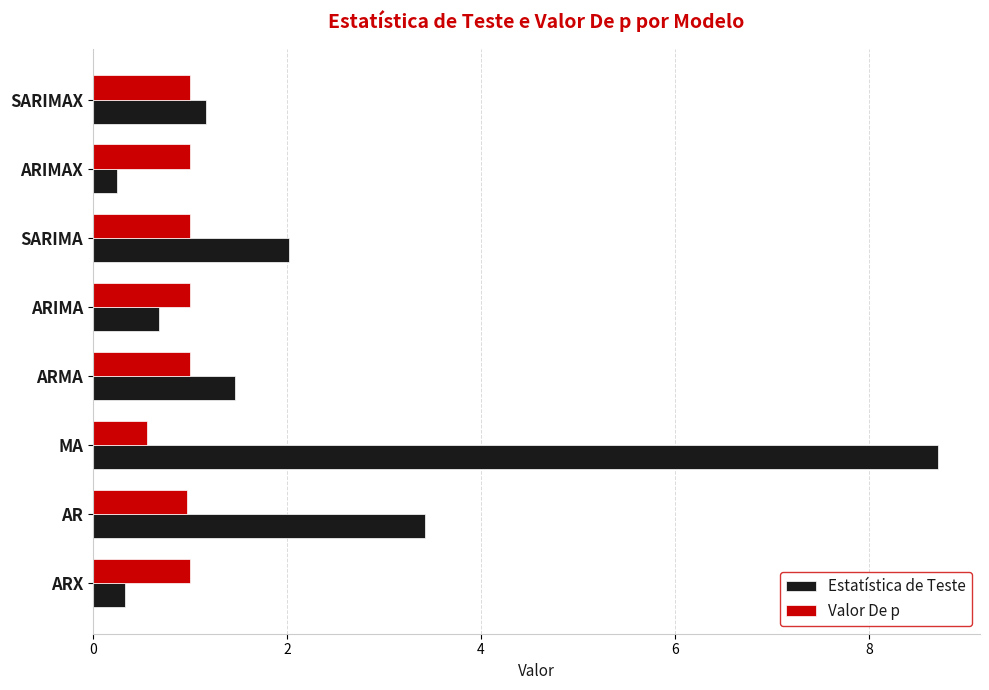

At which category is the sum across all series the highest?

MA